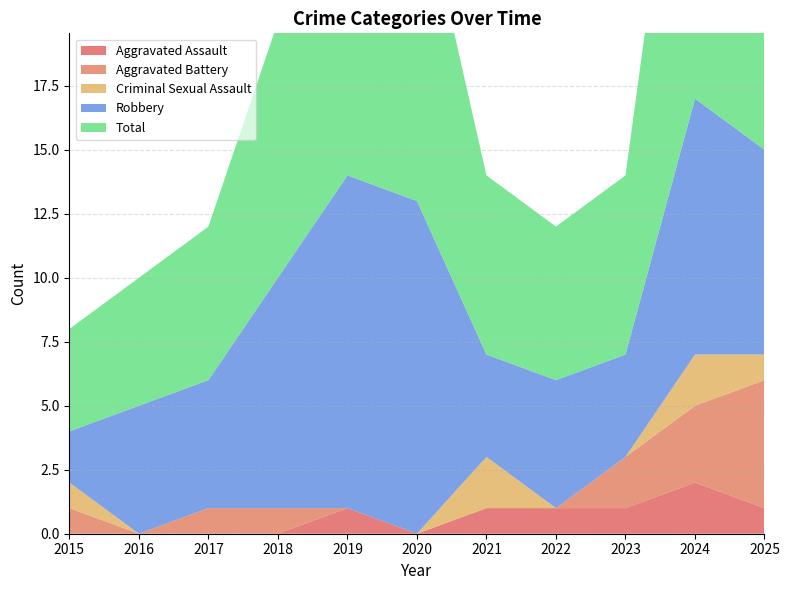

Reading right to left, what are all the values shown in this chart?

Aggravated Assault: 1	2	1	1	1	0	1	0	0	0	0
Aggravated Battery: 5	3	2	0	0	0	0	1	1	0	1
Criminal Sexual Assault: 1	2	0	0	2	0	0	0	0	0	1
Robbery: 8	10	4	5	4	13	13	9	5	5	2
Total: 15	17	7	6	7	13	14	10	6	5	4